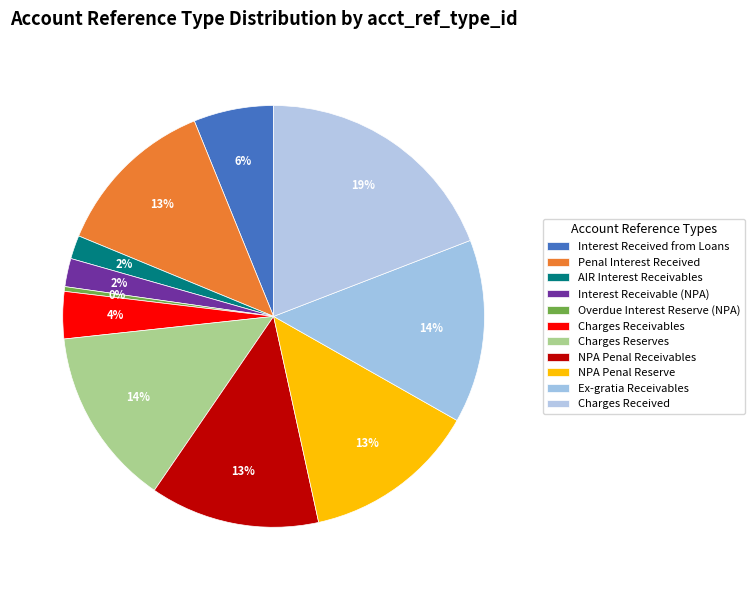

To the nearest percent, what is the combined percentage of NPA Penal Receivables and Overdue Interest Reserve (NPA)?

13%